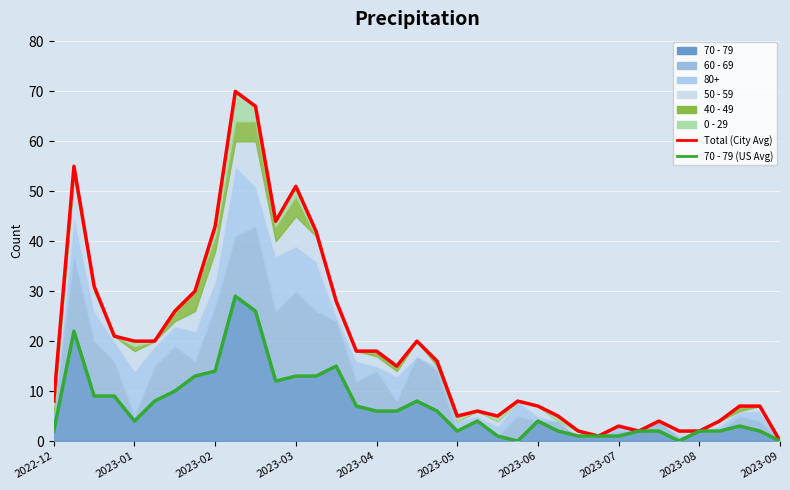

Is the value of Total (City Avg) at 2023-05 greater than the value of 70 - 79 (US Avg) at 33?

Yes